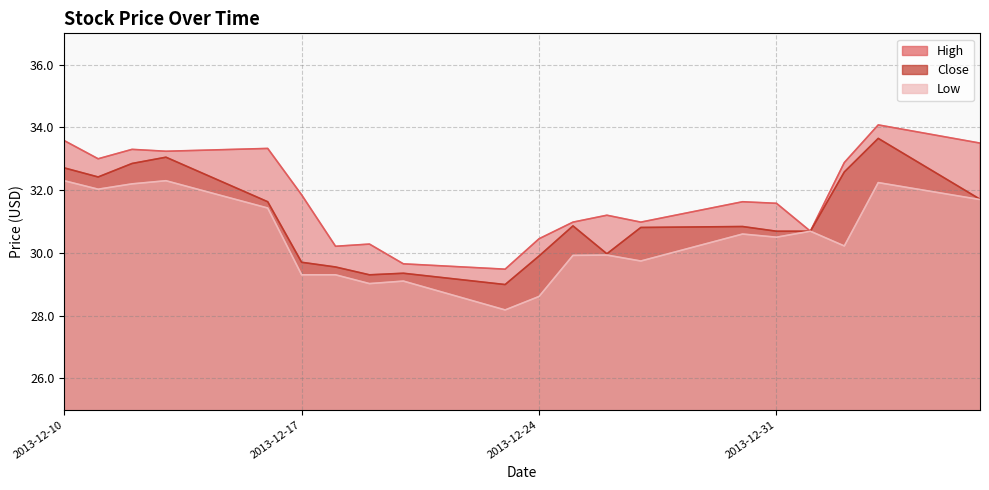

How many interior local valleys does the High series have?

6